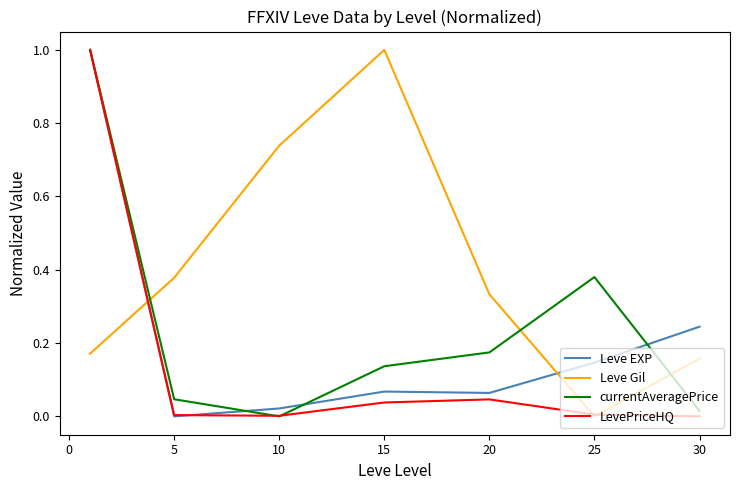

True or false: Leve Gil has more than 1 points higher than both neighbors.

False